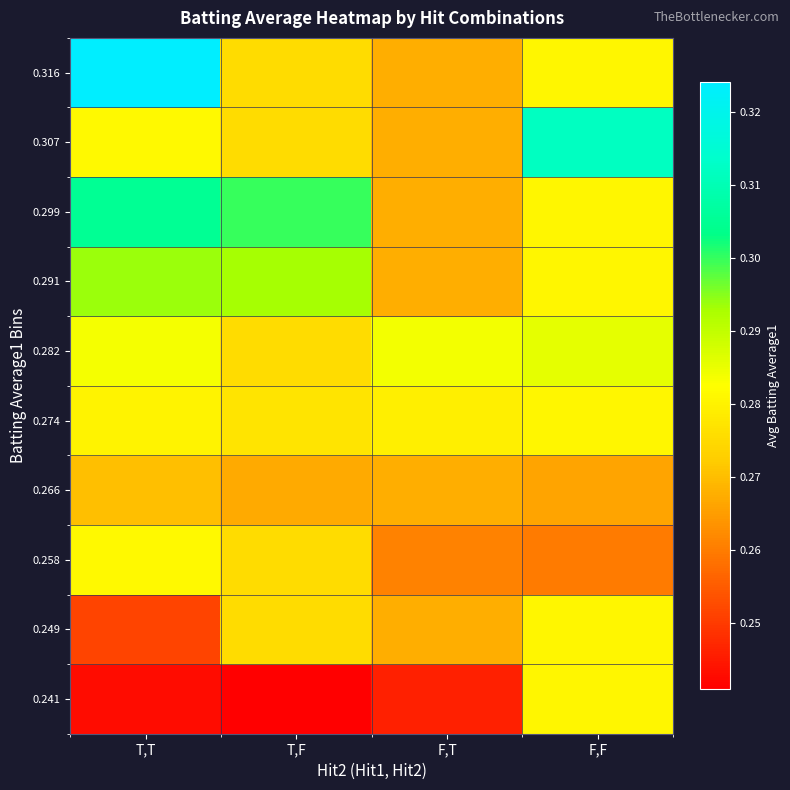

At how many categories does at least one series exceed 0?

4